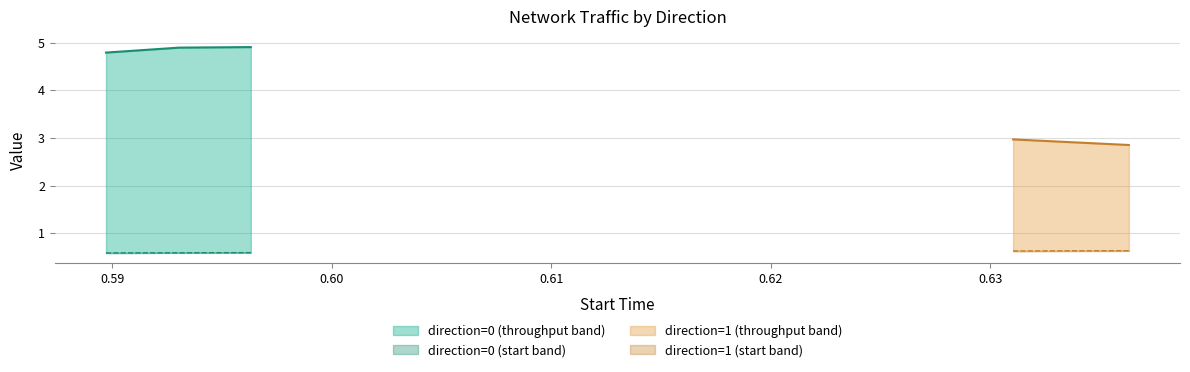

Is the value of start at 0.589722 greater than the value of throughput at 0.596319?

No